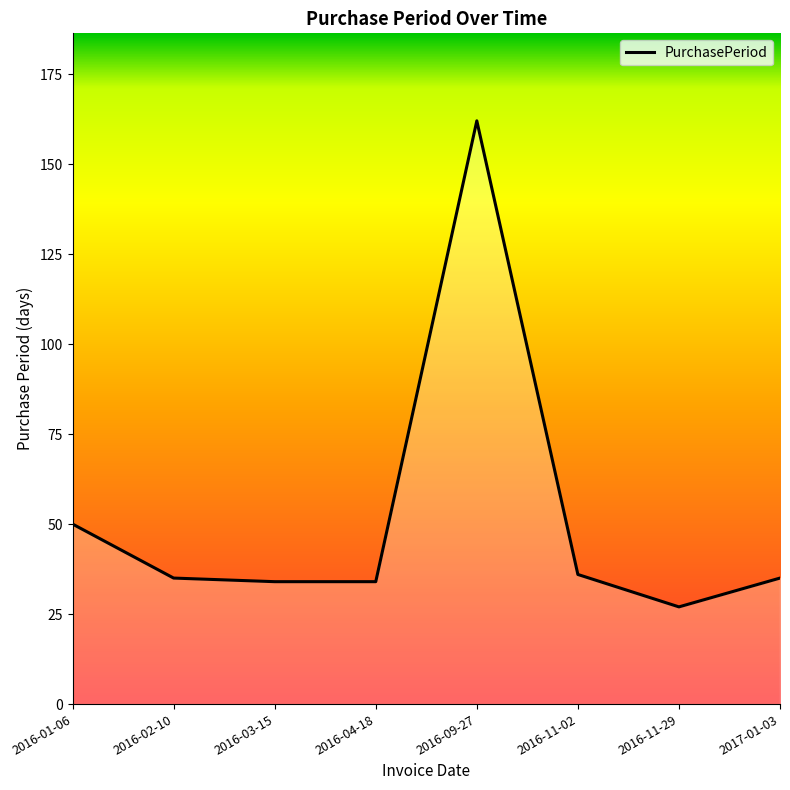

How many categories are shown in the chart?

8